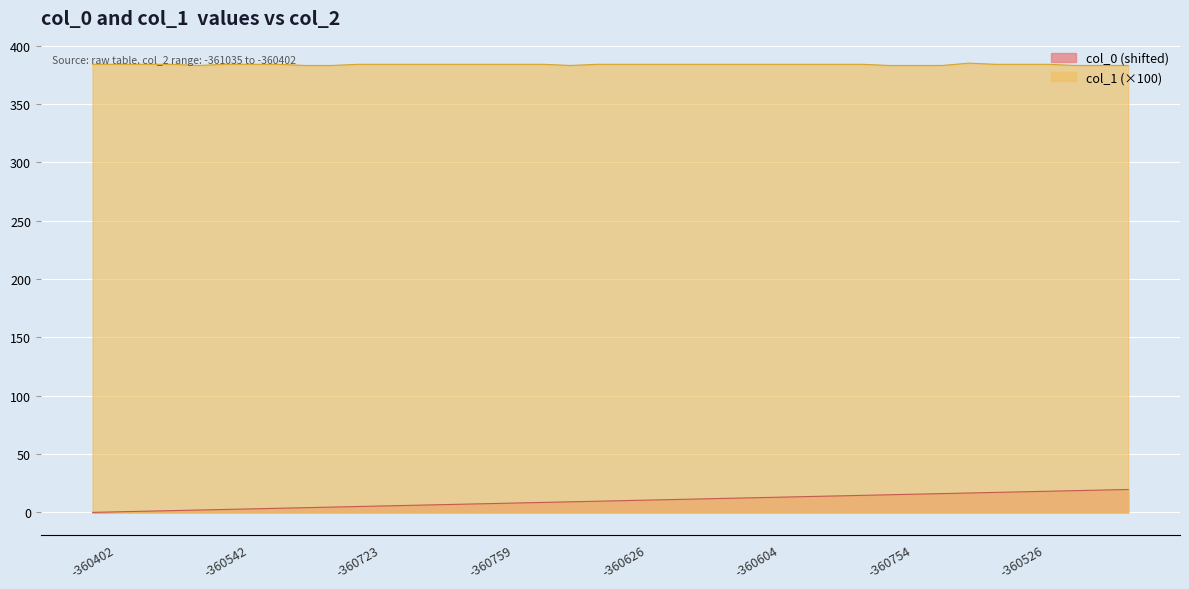

What is the difference between the second highest and second lowest values in the col_1 series?

1.0